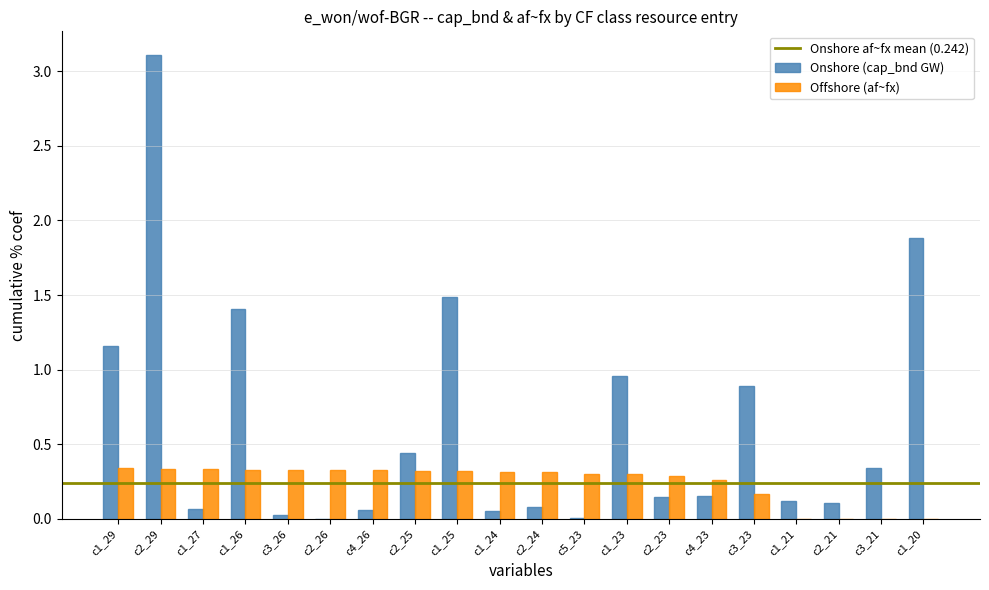

Which series has the largest total across all categories?

Onshore (cap_bnd GW)